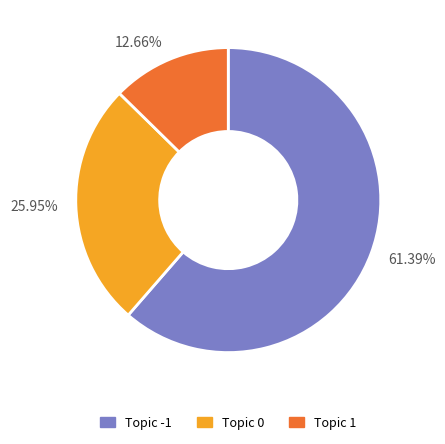

Rank the categories by value from lowest to highest.

12.66%, 25.95%, 61.39%